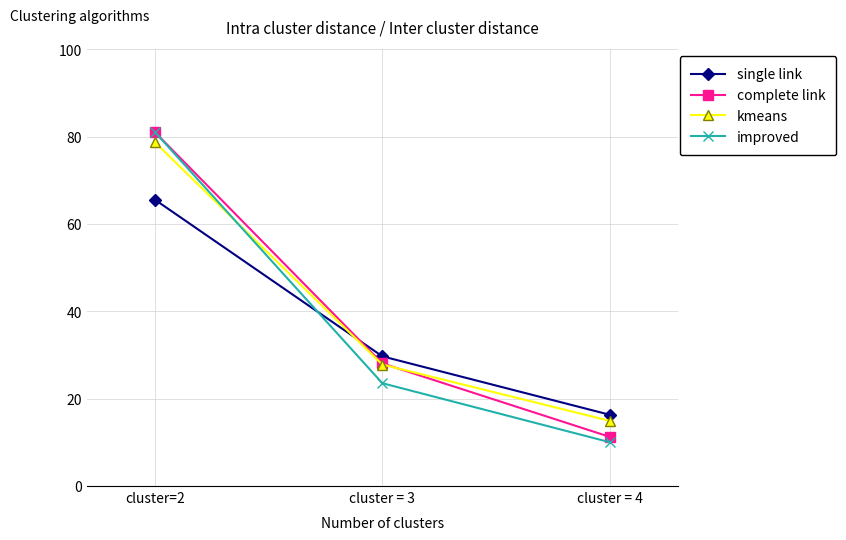

What is the label of the 3rd point from the right?

cluster=2